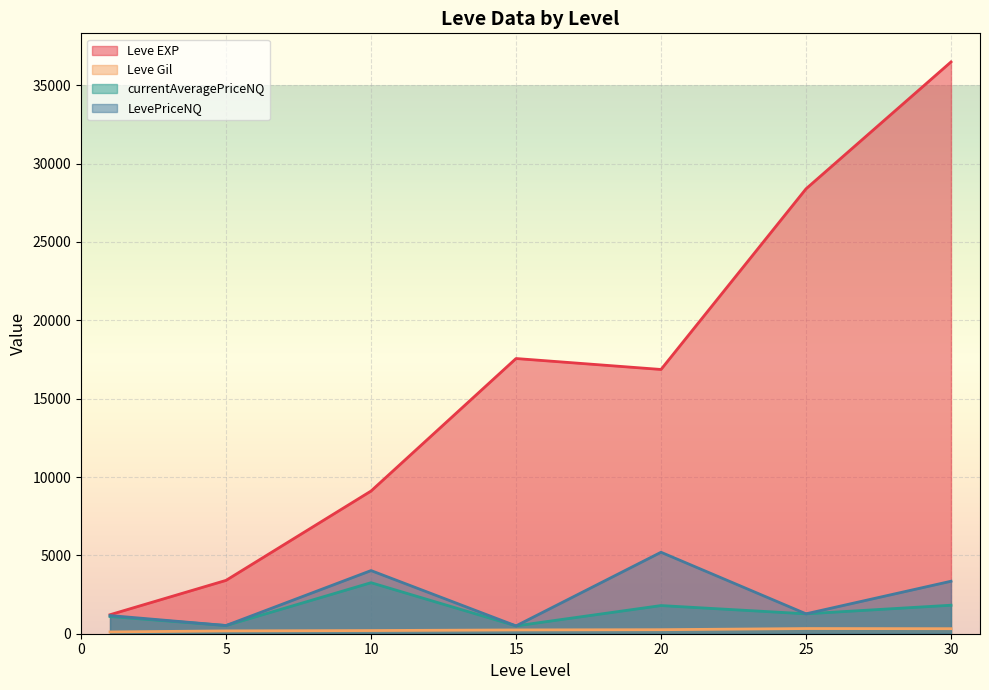

List the series in order of their peak value, lowest first.

Leve Gil, currentAveragePriceNQ, LevePriceNQ, Leve EXP